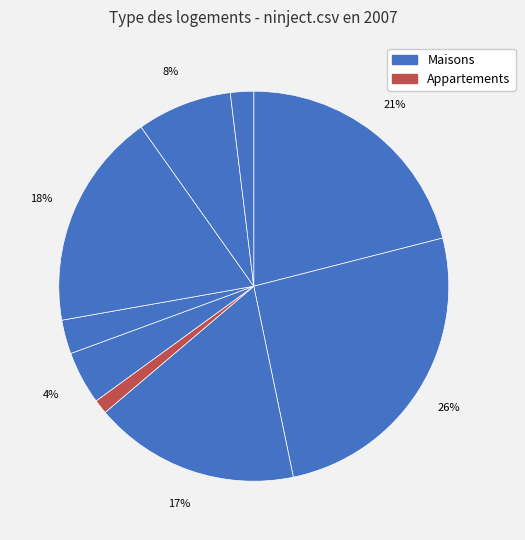

How many slices are in this pie chart?

9